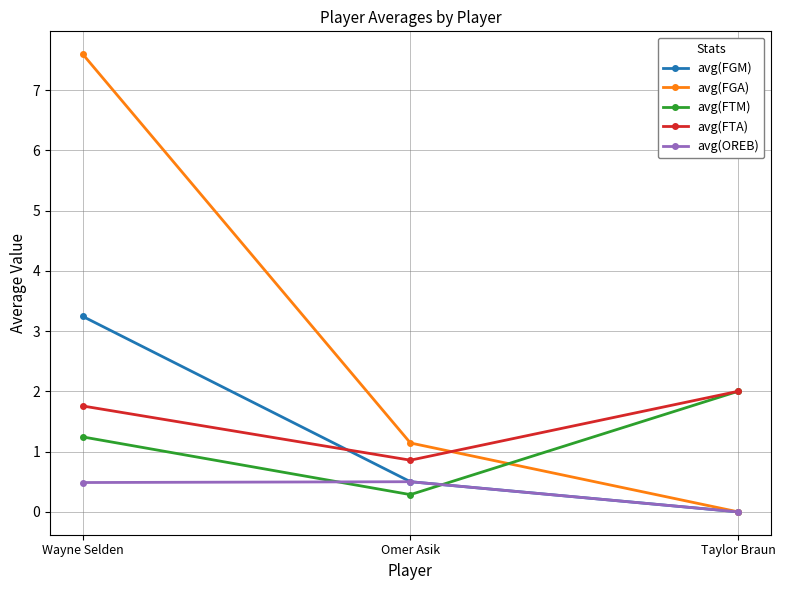

Reading left to right, transcribe all the data shown in this chart.

avg(FGM): Wayne Selden=3.2	Omer Asik=0.5	Taylor Braun=0.0
avg(FGA): Wayne Selden=7.6	Omer Asik=1.1	Taylor Braun=0.0
avg(FTM): Wayne Selden=1.2	Omer Asik=0.3	Taylor Braun=2.0
avg(FTA): Wayne Selden=1.8	Omer Asik=0.9	Taylor Braun=2.0
avg(OREB): Wayne Selden=0.5	Omer Asik=0.5	Taylor Braun=0.0